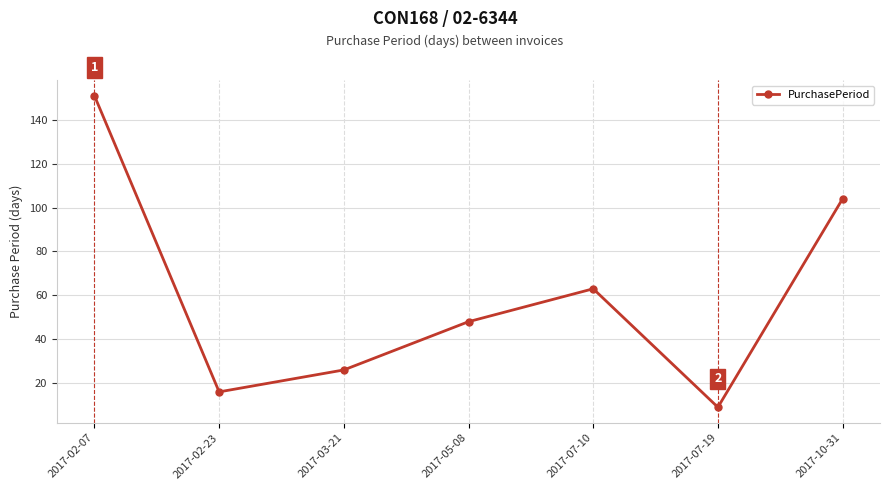

Is it true that the value at 2017-10-31 is 48?

False